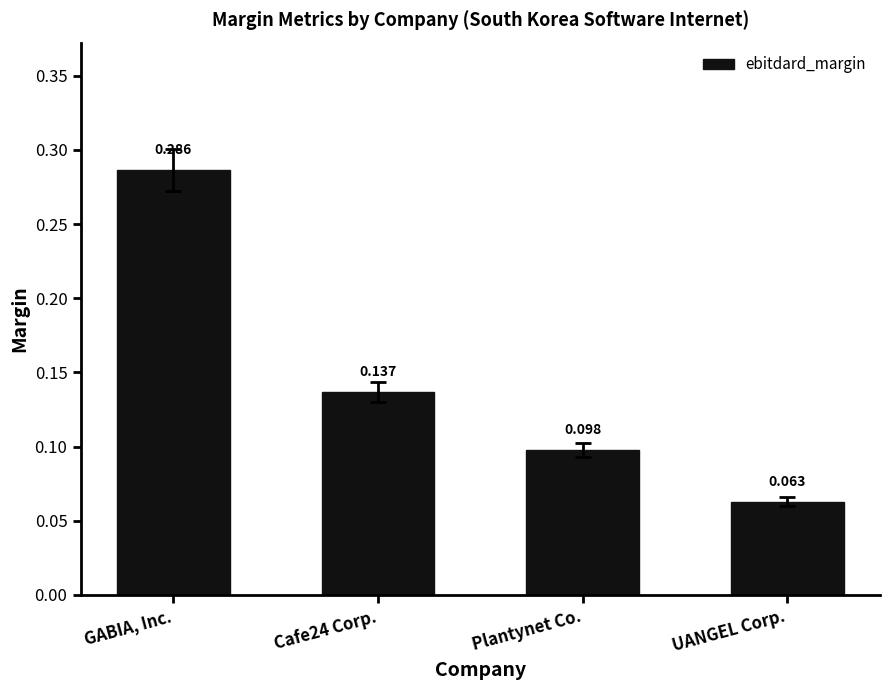

What is the label of the 1st bar from the left?

GABIA, Inc.